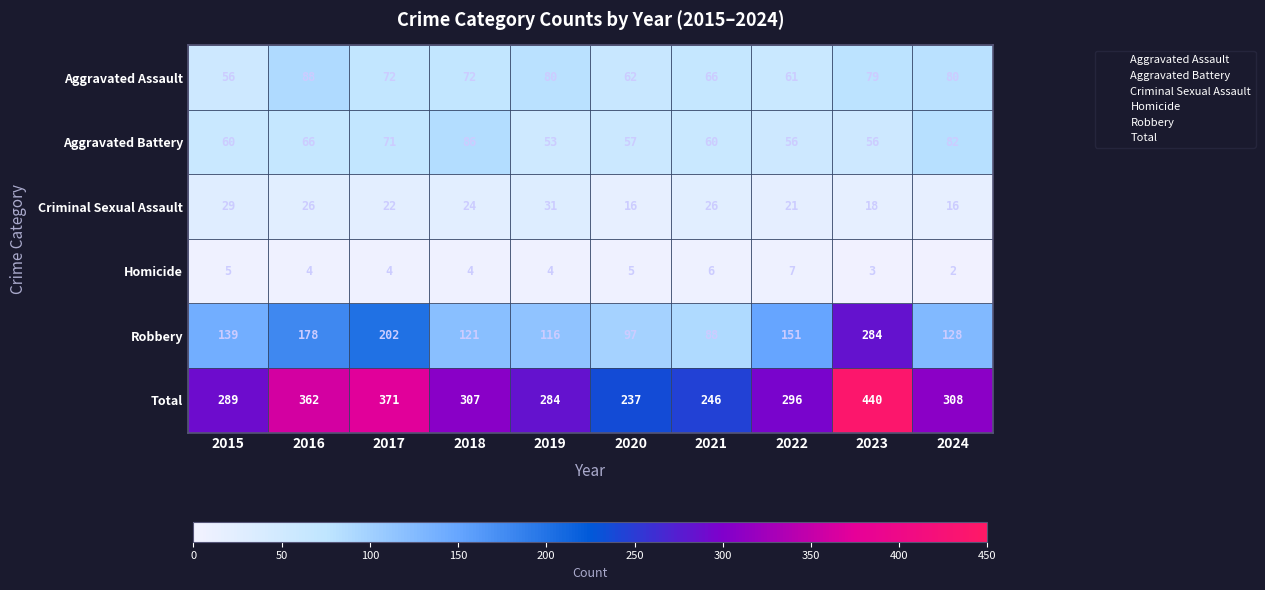

What is the greatest value displayed?

440